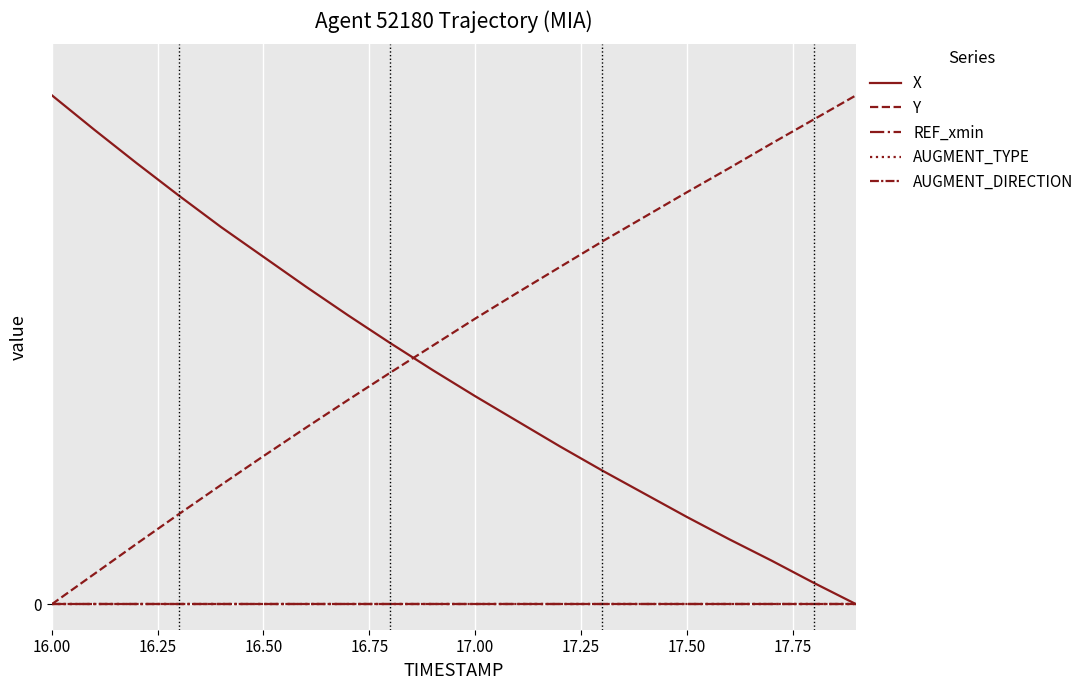

True or false: AUGMENT_TYPE and AUGMENT_DIRECTION cross at least once.

False